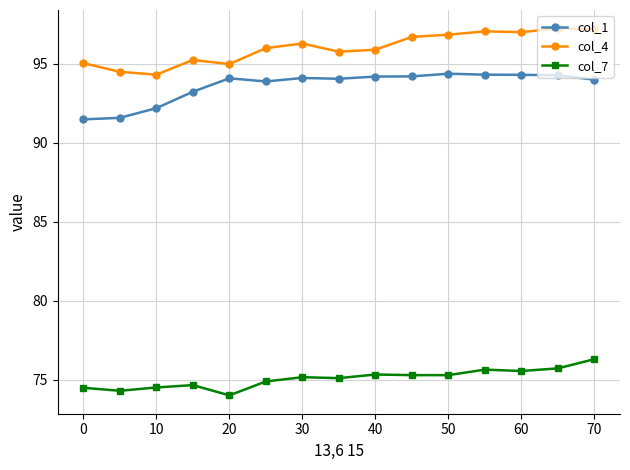

What is the difference between the highest and lowest values at 10?

19.8